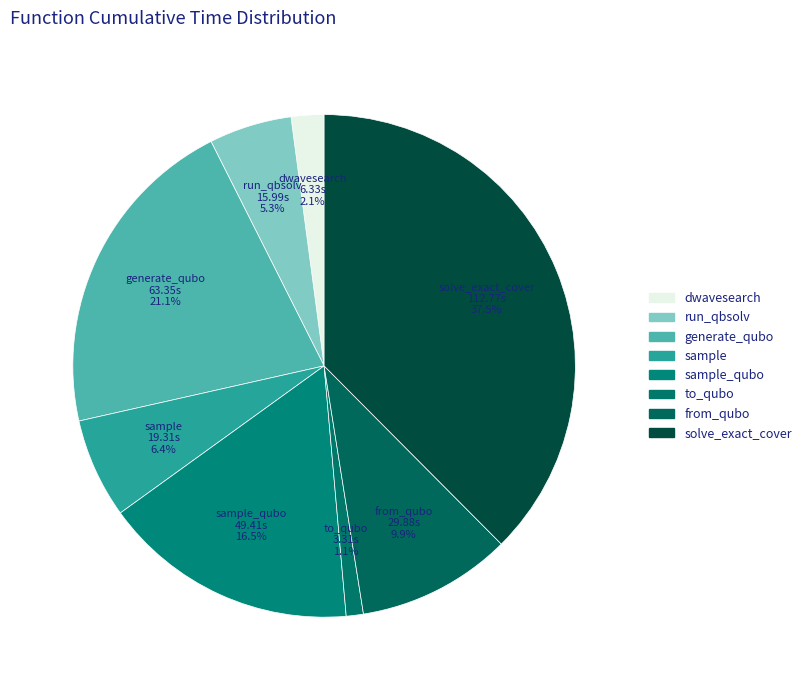

How many segments does this pie chart have?

8